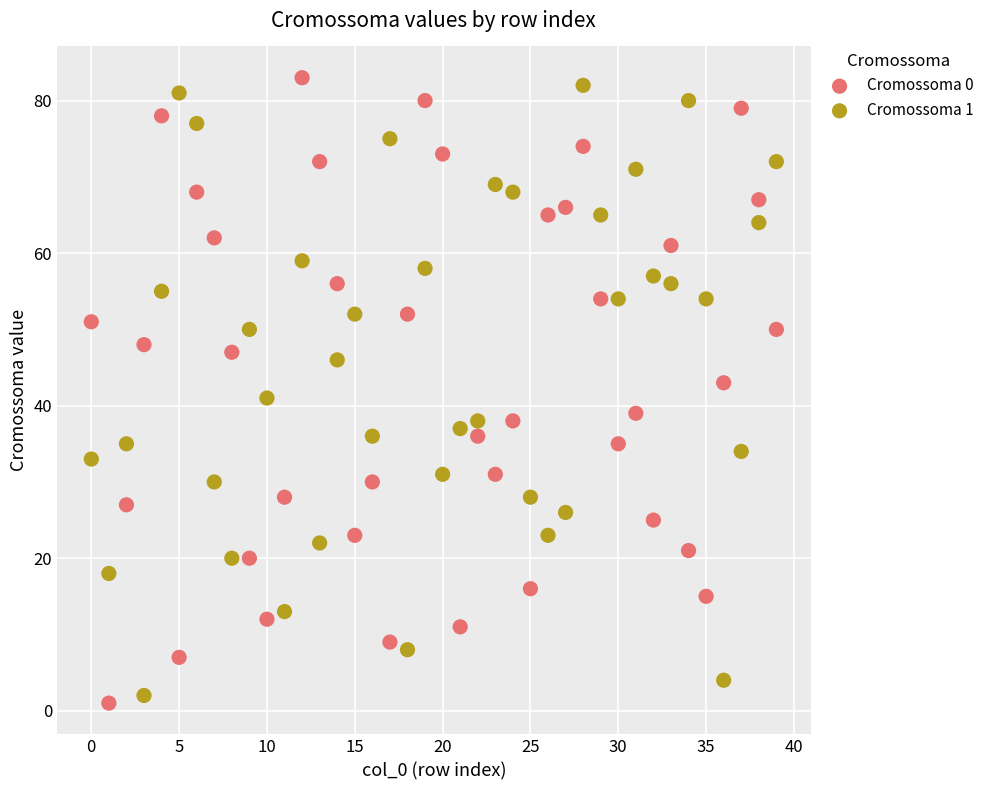

Which series contains the highest Y value?

Cromossoma 0